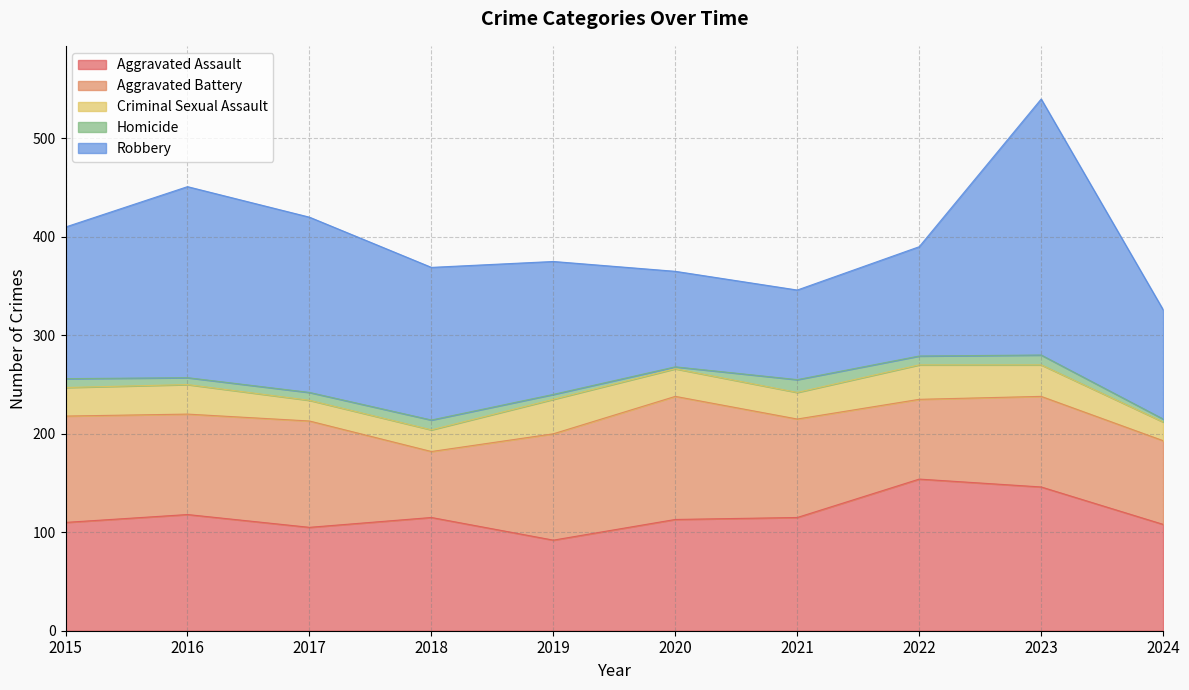

True or false: Robbery has a value of 260 at 2023.

True